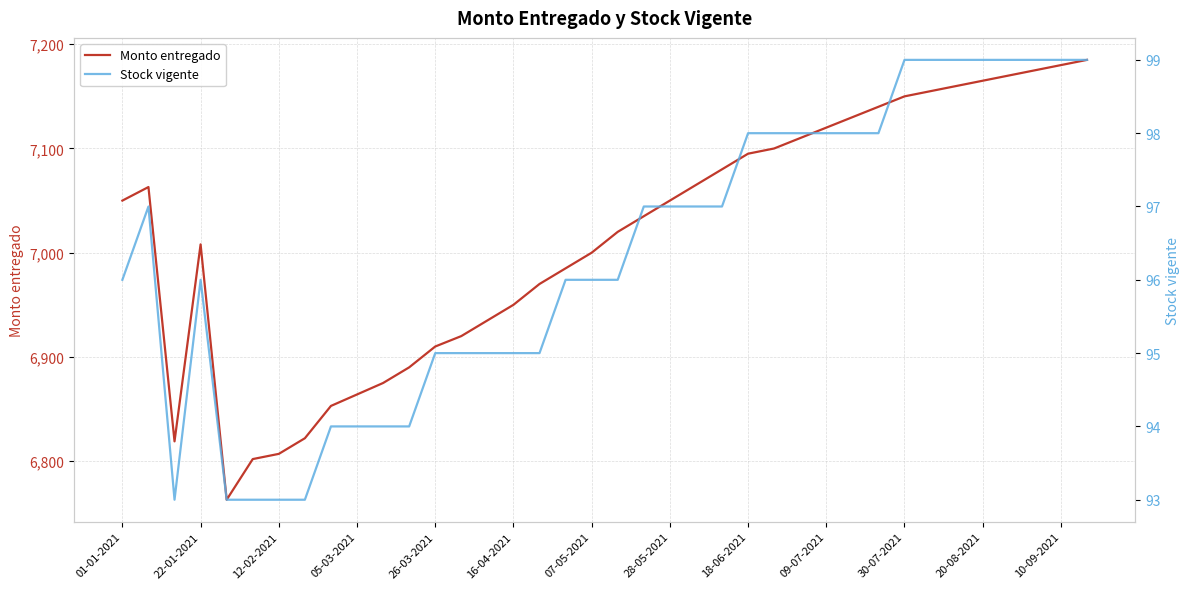

True or false: Monto entregado has a value of 11831 at 09-07-2021.

False